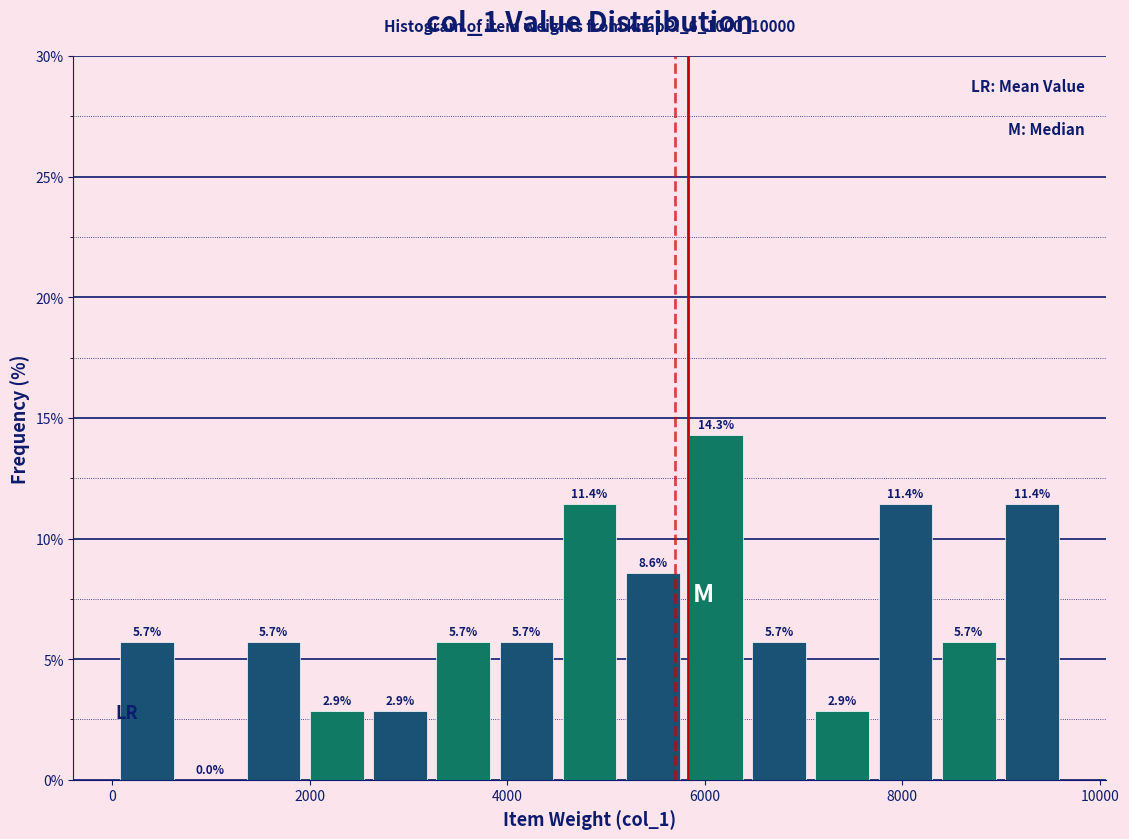

Read against the x-axis, roughly where is the centre of the tallest bar?

6200